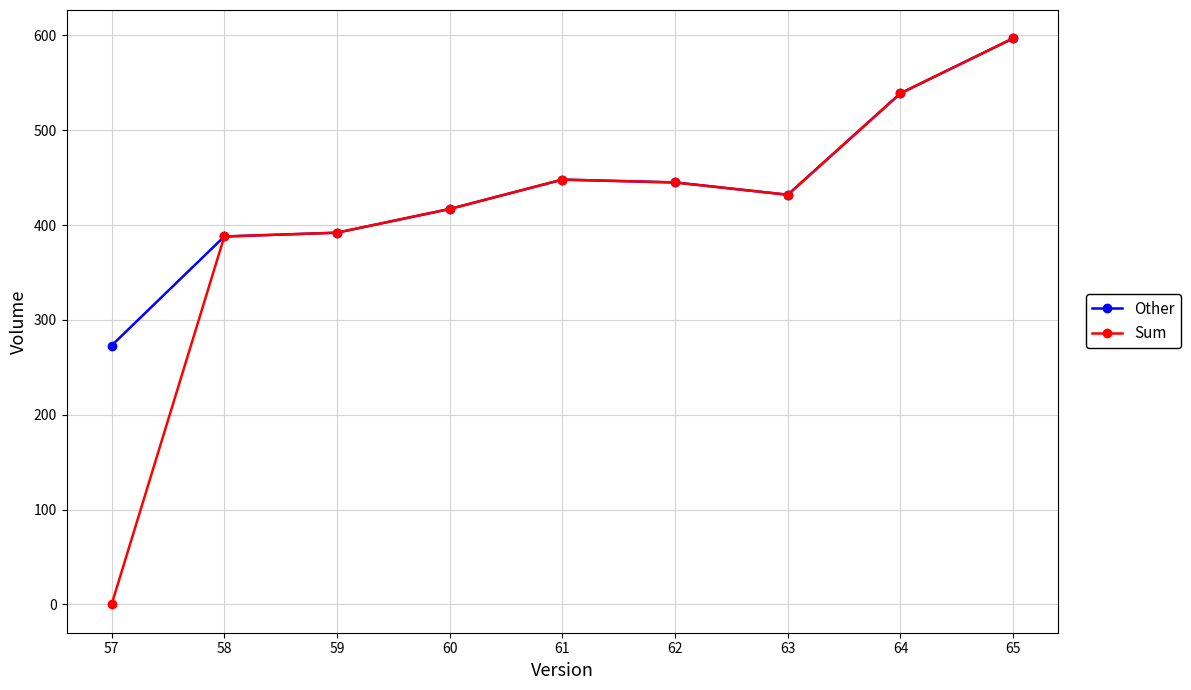

Reading left to right, extract all data points from this chart.

Other: 273	388	392	417	448	445	432	539	597
Sum: 0	388	392	417	448	445	432	539	597